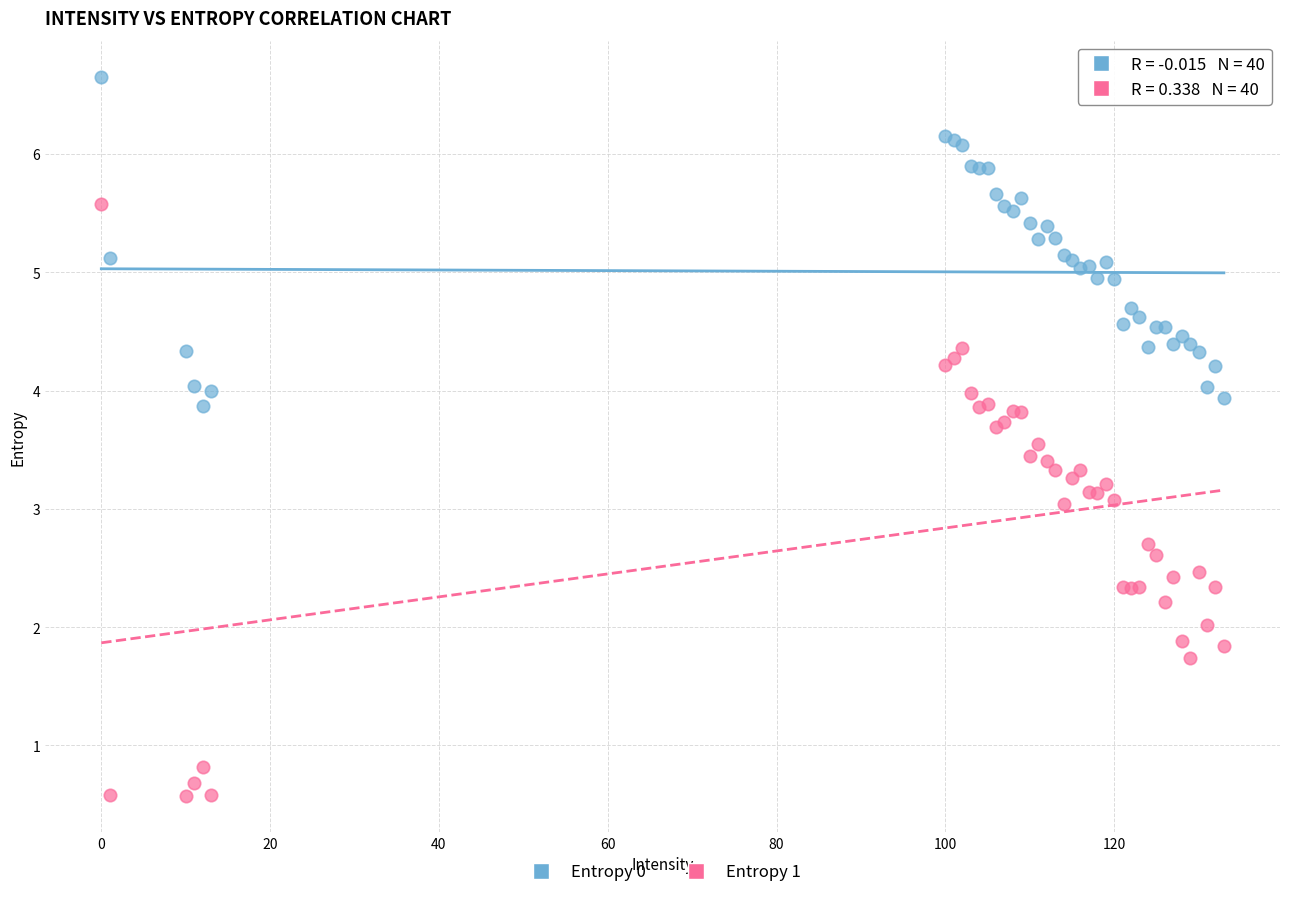

What is the X range (max minus min) for the scatter plot?

133.0